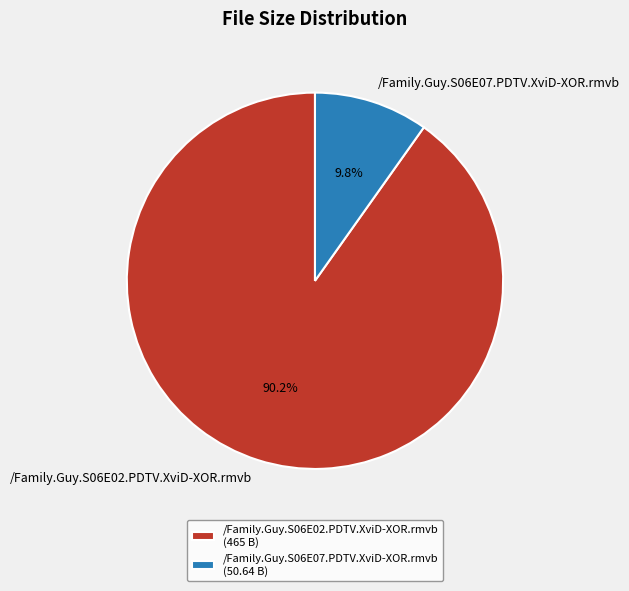

Is /Family.Guy.S06E02.PDTV.XviD-XOR.rmvb the majority of the pie?

Yes